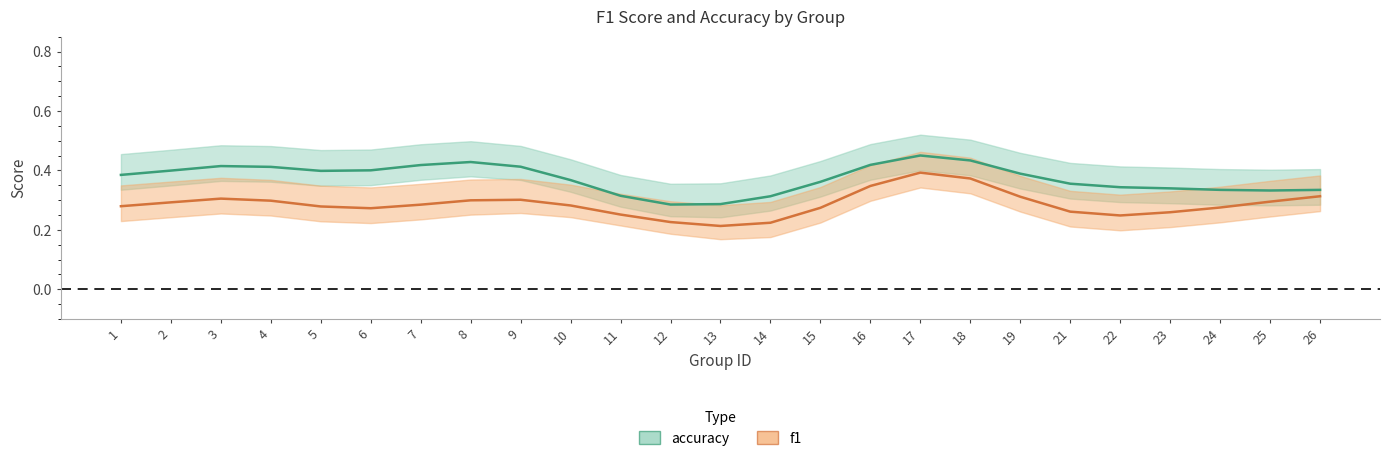

Which series has the largest total across all categories?

accuracy